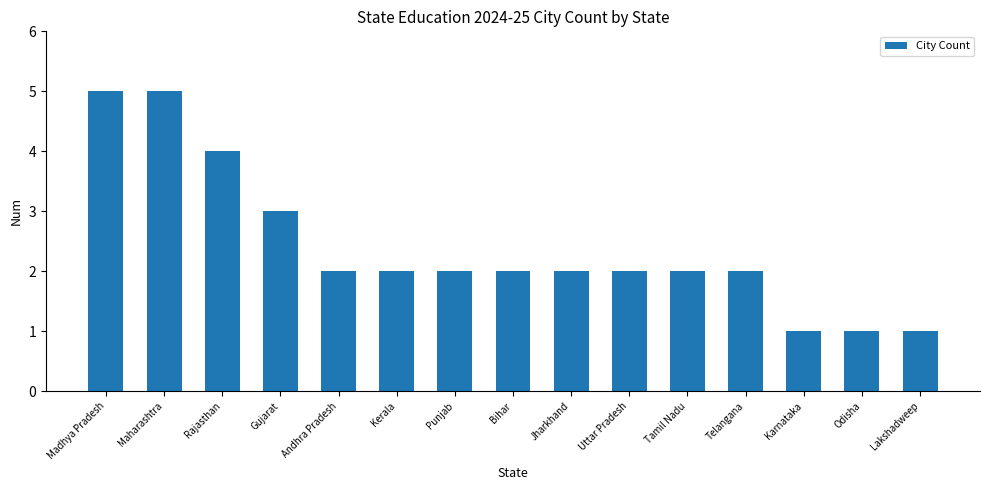

Is it true that the value at Telangana is 1?

False